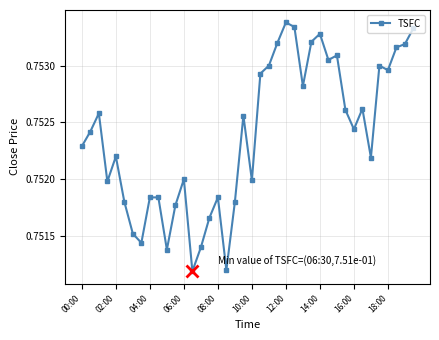

True or false: there are more than 1 points higher than both neighbors.

True